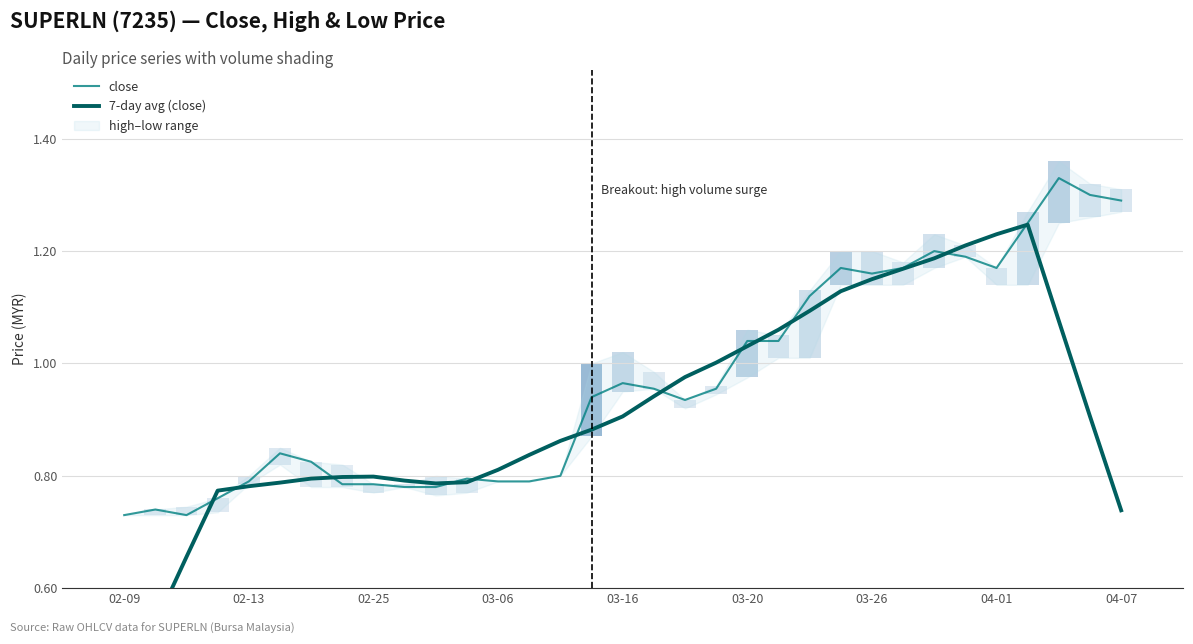

What is the difference between the maximum and minimum values in the 7-day avg (close) series?

0.8